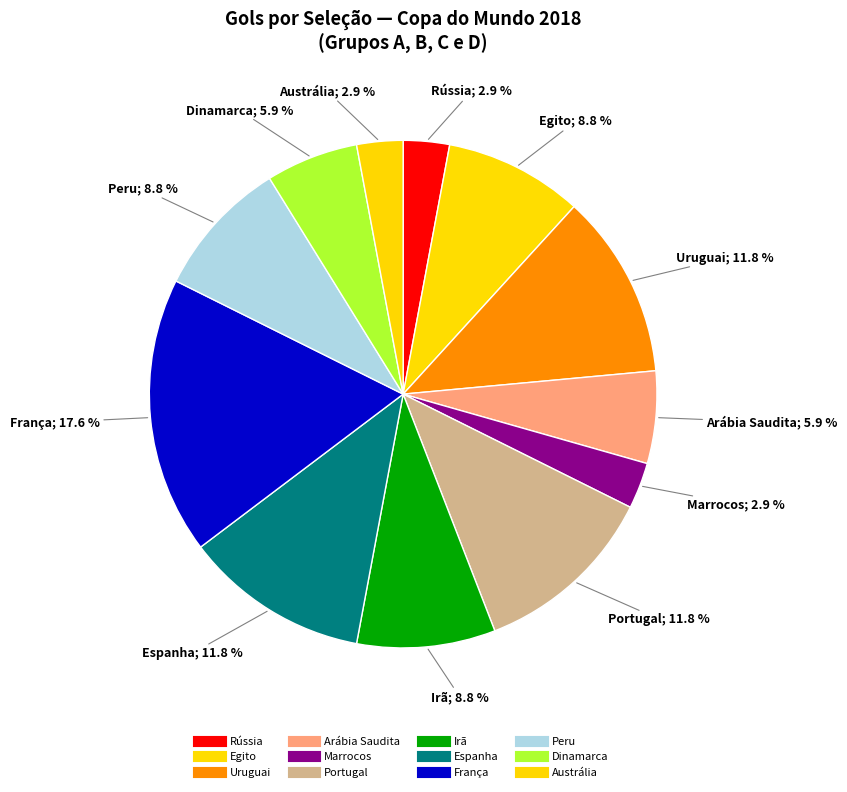

To the nearest percent, what is the difference between the largest and smallest slice percentages?

15%